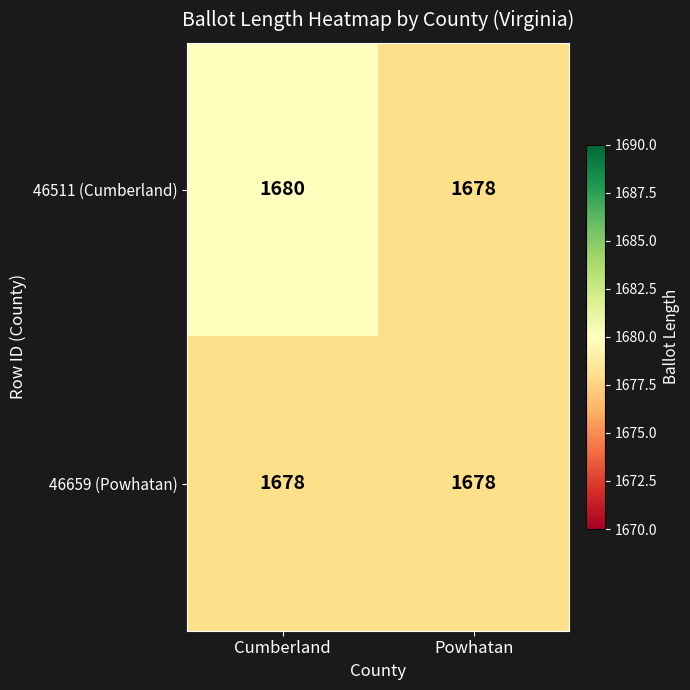

True or false: 46511 (Cumberland) has a value of 1678 at Powhatan.

True